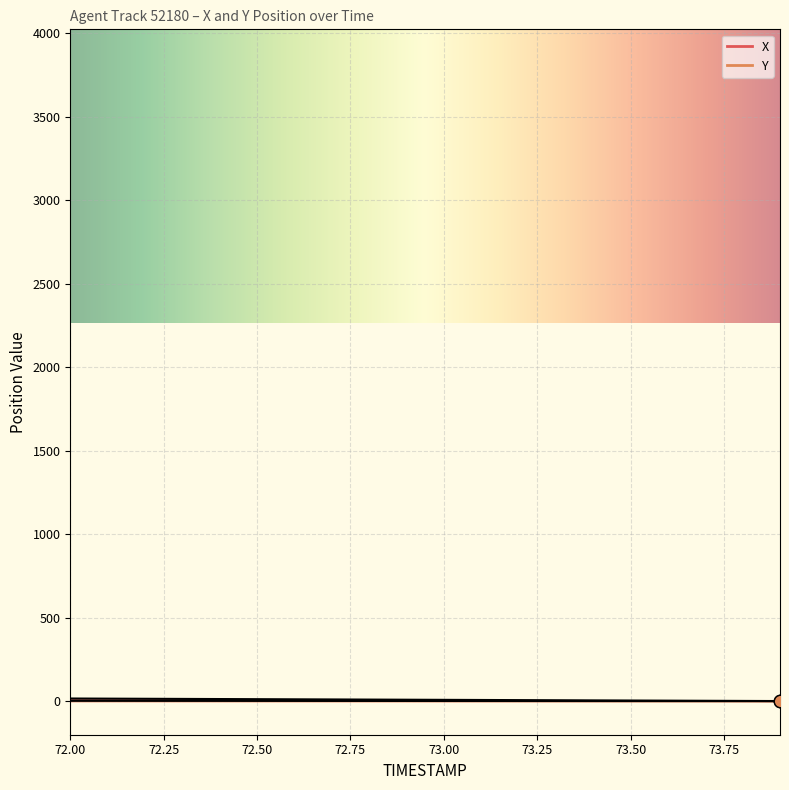

Which series has the widest spread of Y values?

X